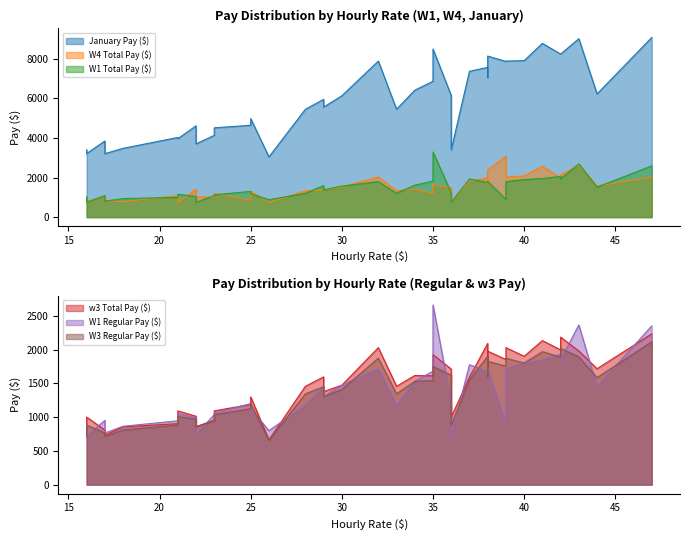

The W3 Regular Pay ($) series shows 237.7 at 16. True or false?

False